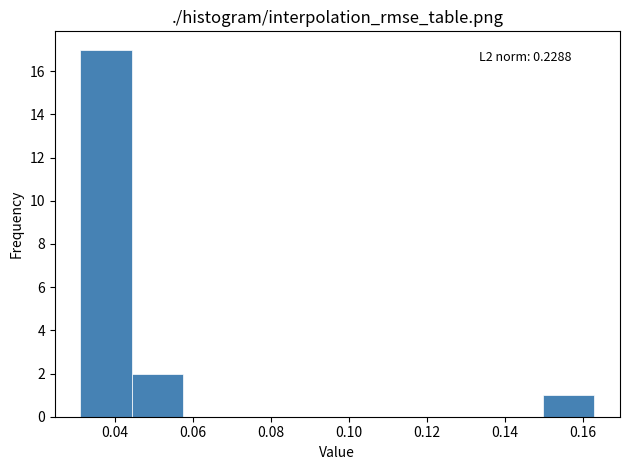

Which range on the x-axis has the tallest bar?

0.032 to 0.044